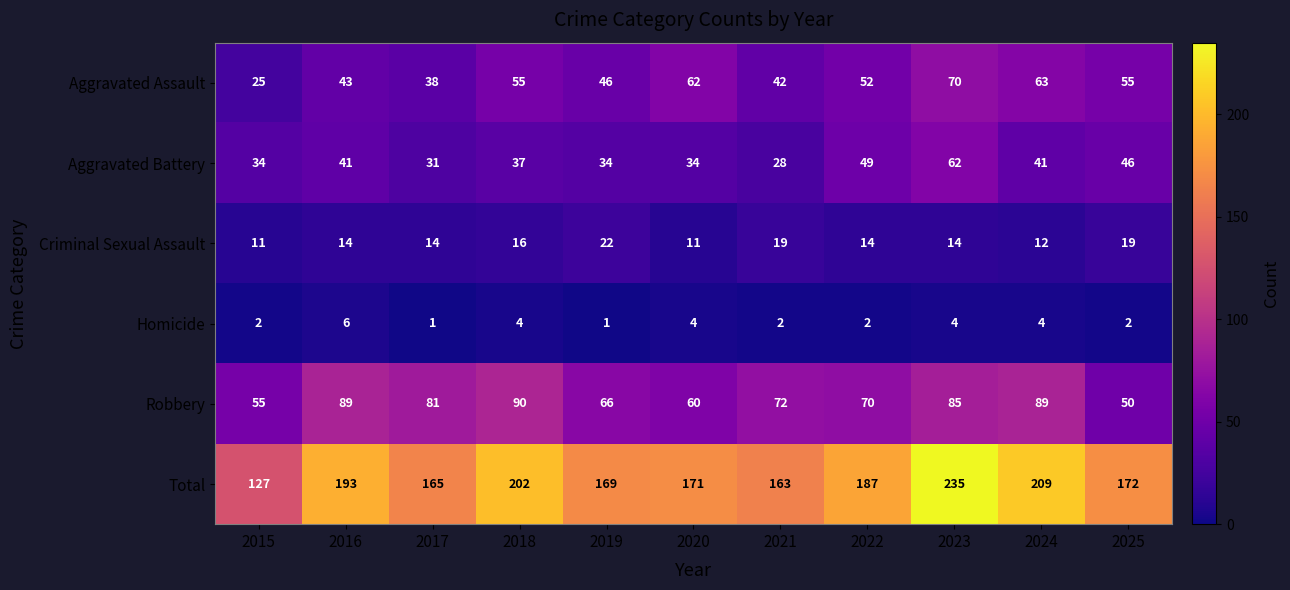

At which label is Aggravated Assault closest to 47?

2019